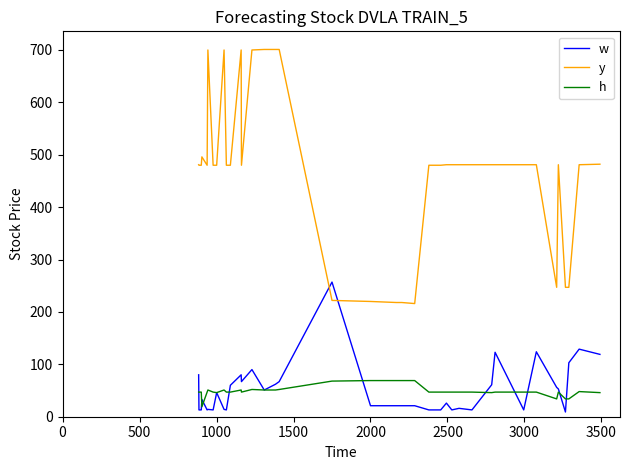

True or false: y and h cross at least once.

False